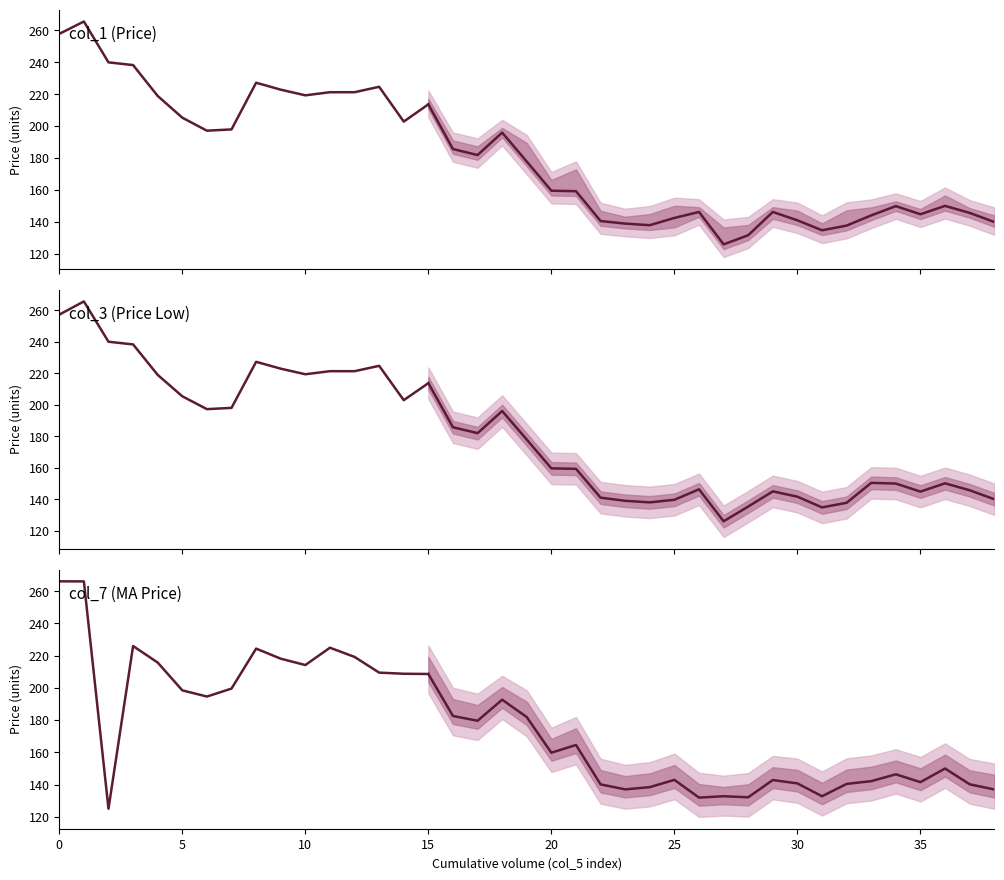

What is the difference between the second highest and minimum values in the col_1 (Price) series?

60.7